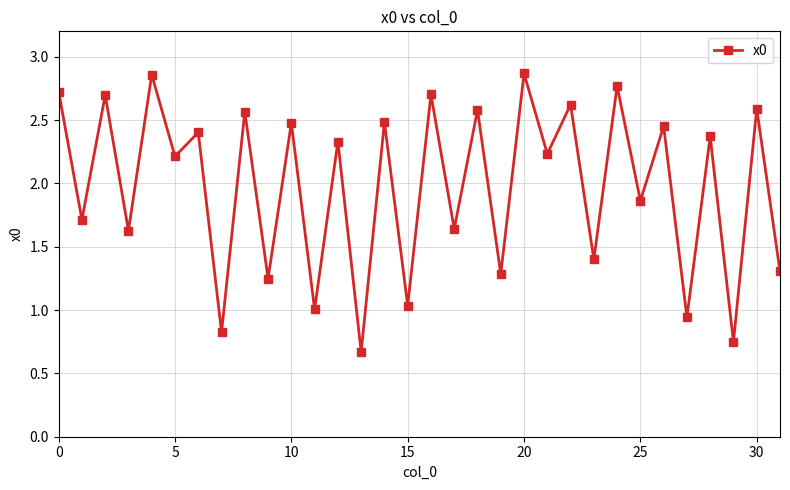

What is the average value?

2.0